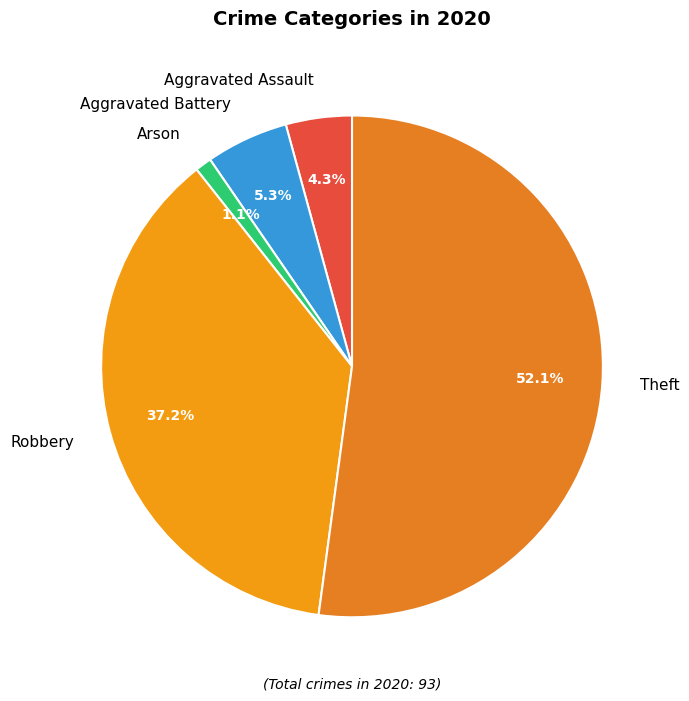

How many slices are in this pie chart?

5